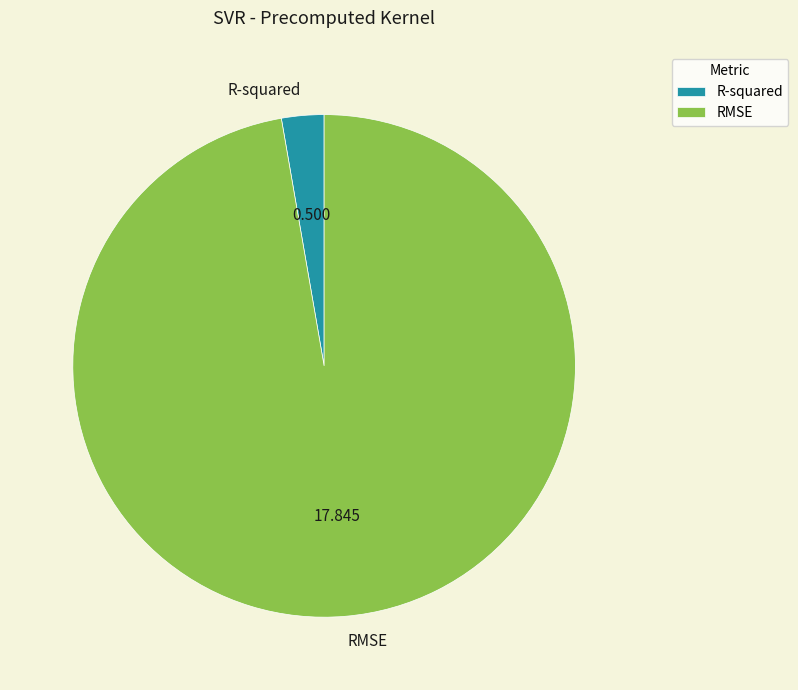

Rank the categories by value from highest to lowest.

RMSE, R-squared